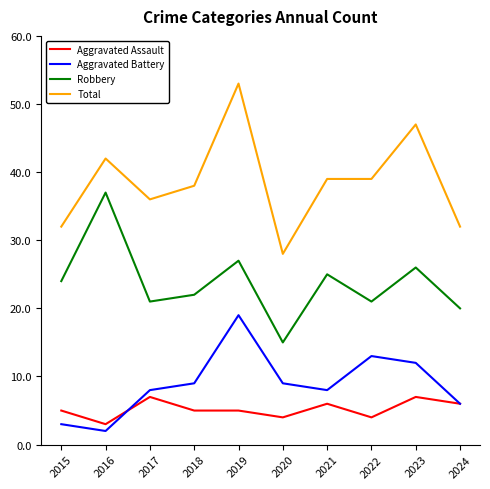

Which series has the largest total across all categories?

Total